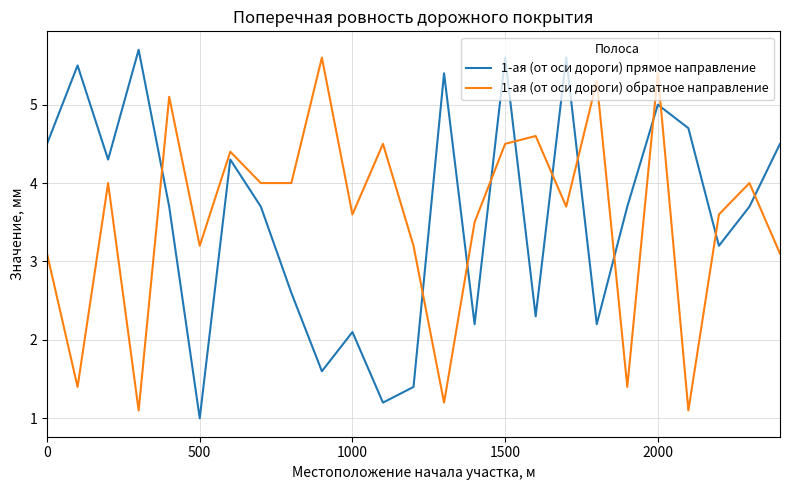

Does the chart have visible grid lines?

Yes